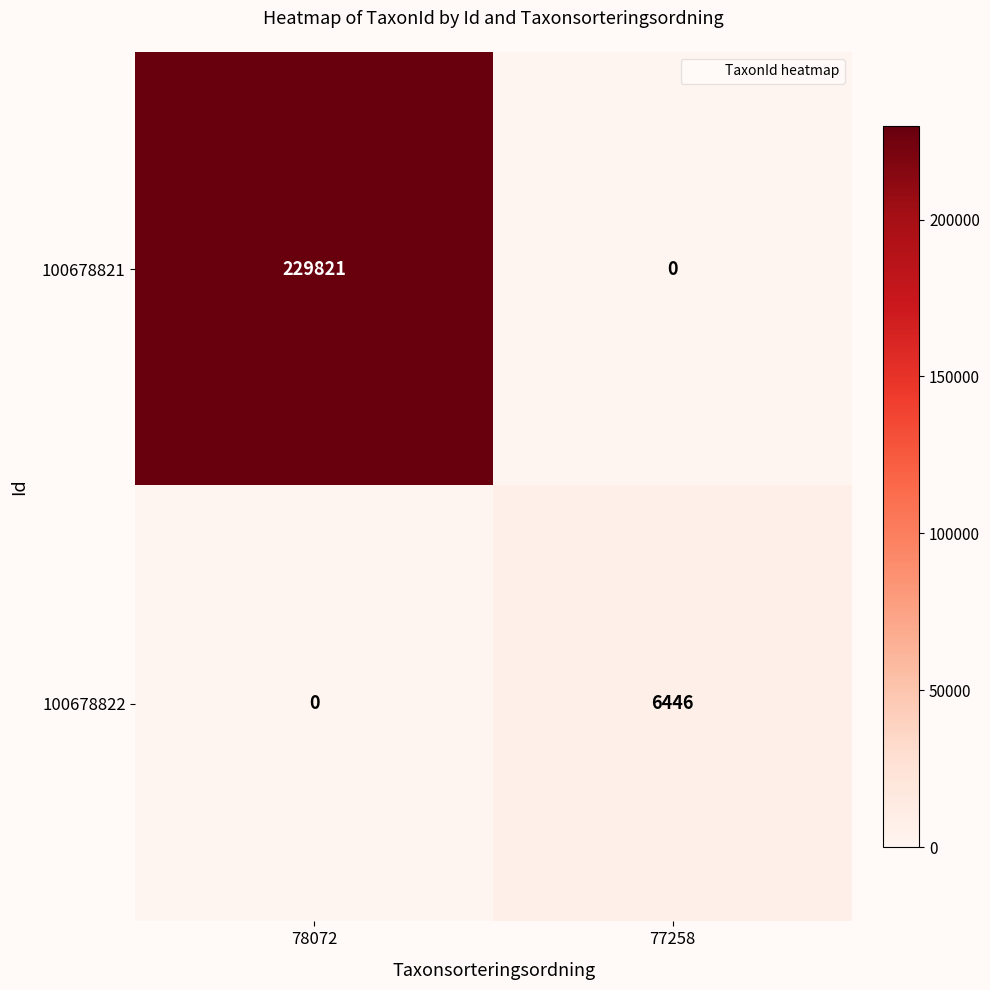

At which category is the sum across all series the highest?

78072